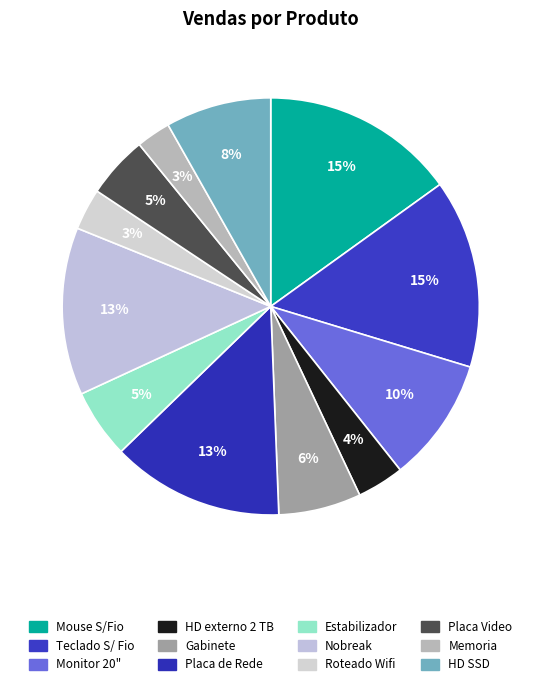

What is the largest slice in the pie chart?

Mouse S/Fio